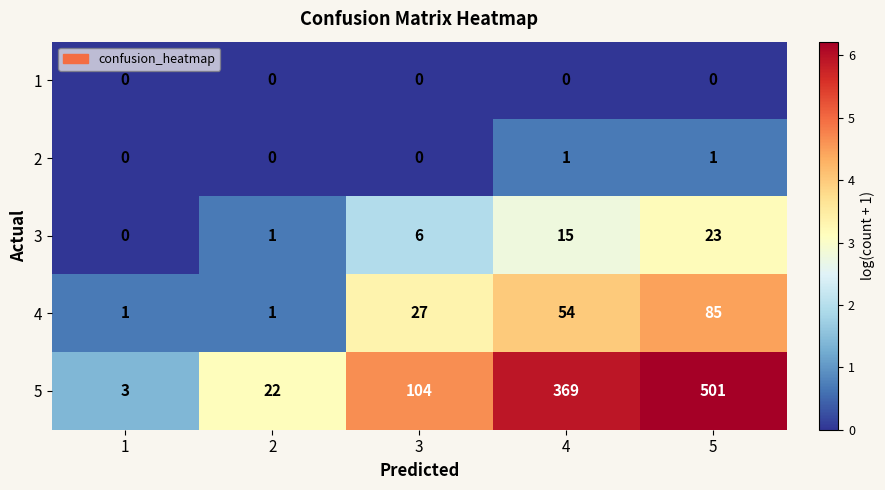

Which series changed the most between 3 and 4?

5